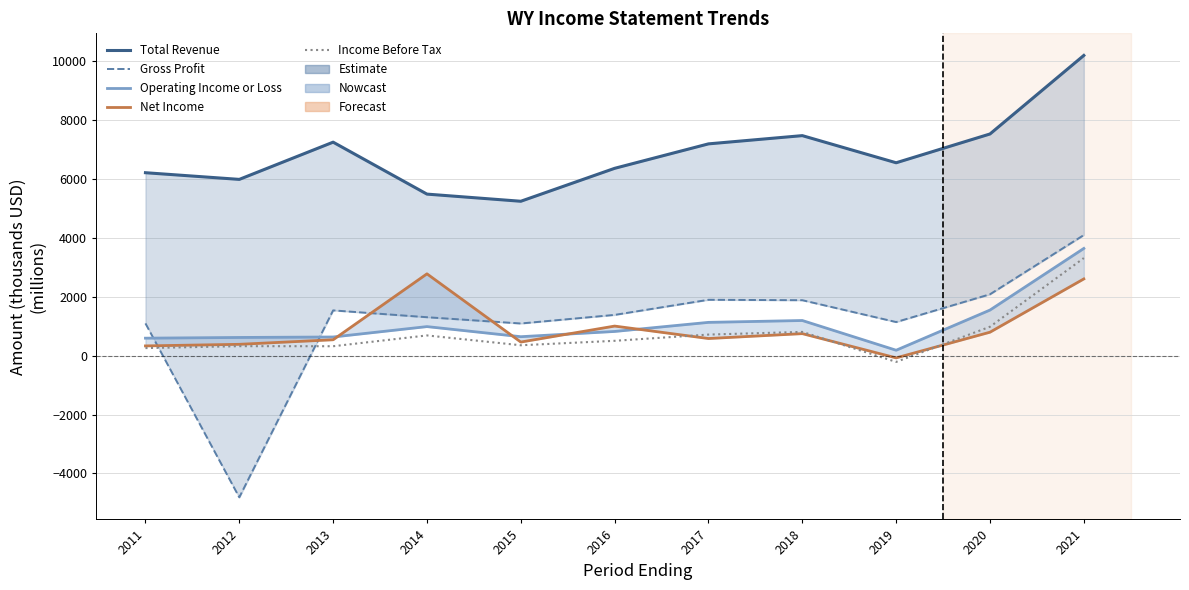

Where does the Income Before Tax series first go above 504?

2014